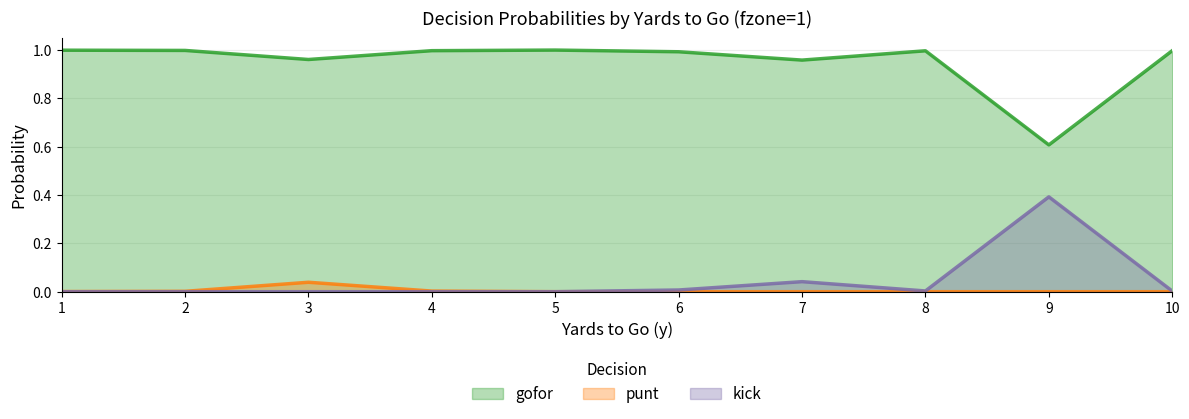

List the series in order of their peak value, highest first.

gofor, kick, punt